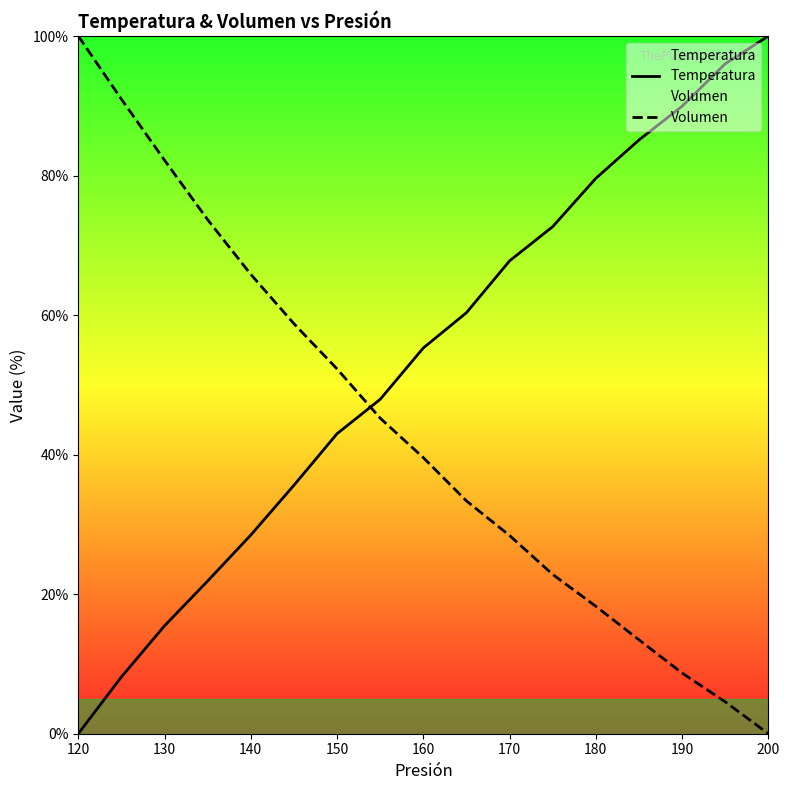

What are all the series names shown in the legend?

Temperatura, Volumen